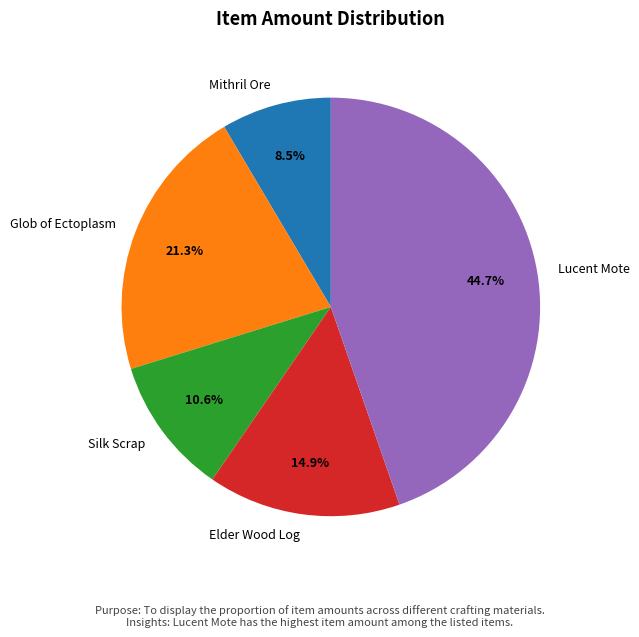

To the nearest percent, what percentage of the pie is Lucent Mote?

45%